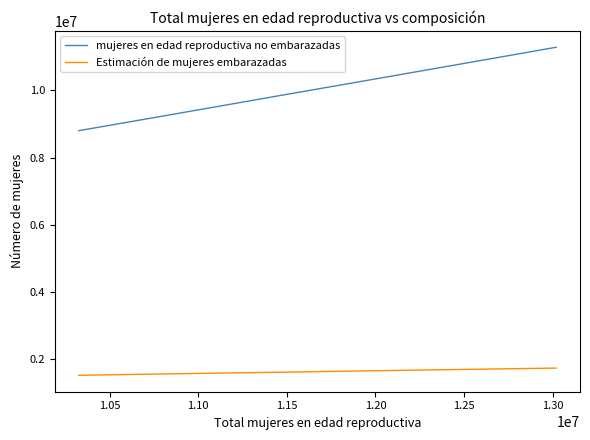

Which series has the largest range (max minus min)?

mujeres en edad reproductiva no embarazadas